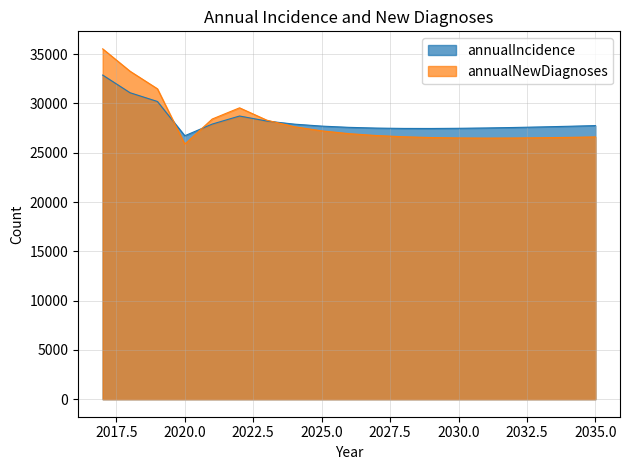

The annualIncidence series shows 47812 at 2029. True or false?

False